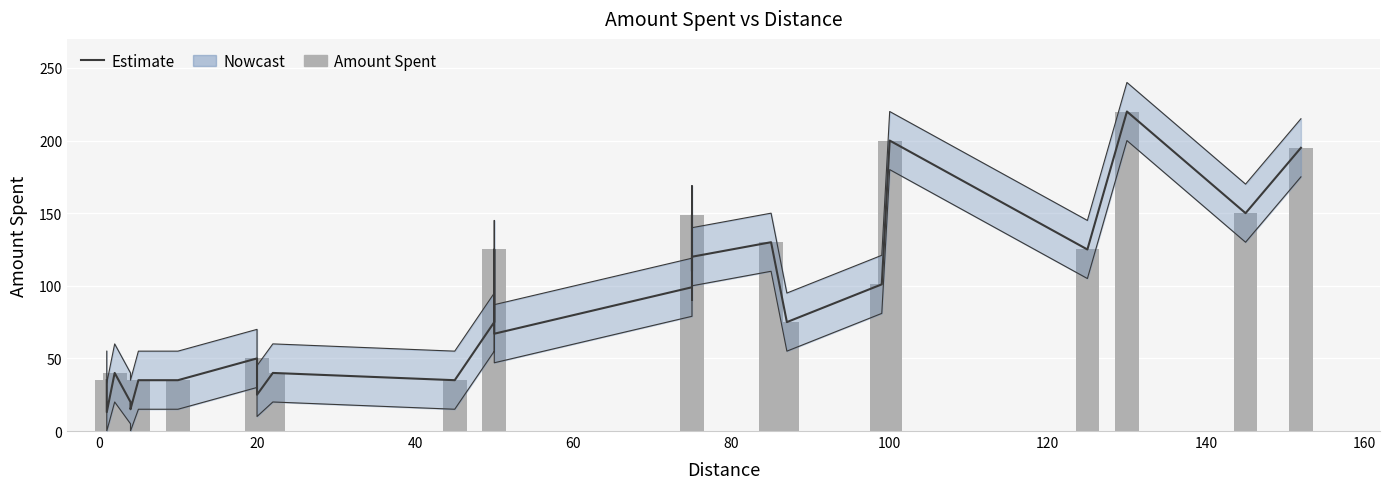

Which series has the widest spread of values?

Estimate